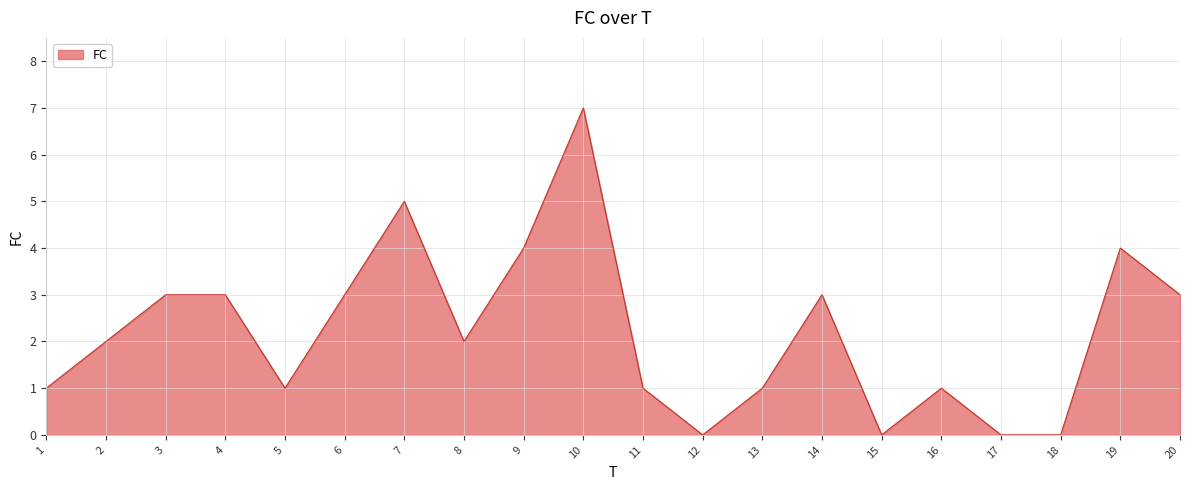

Which has a higher value, 16 or 4?

4